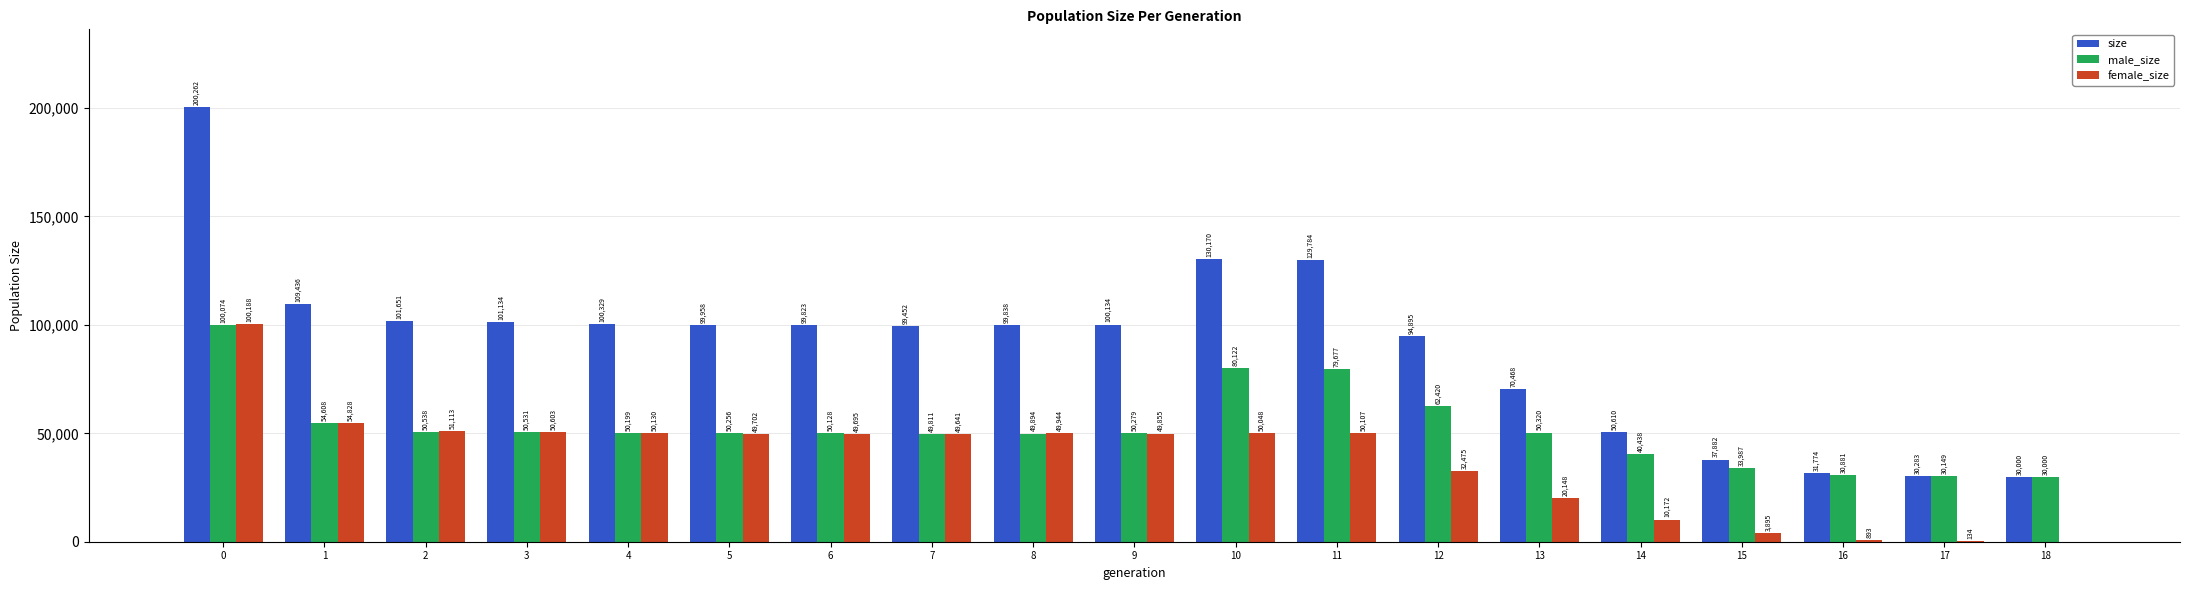

Between 7 and 10, which series saw the biggest shift?

size